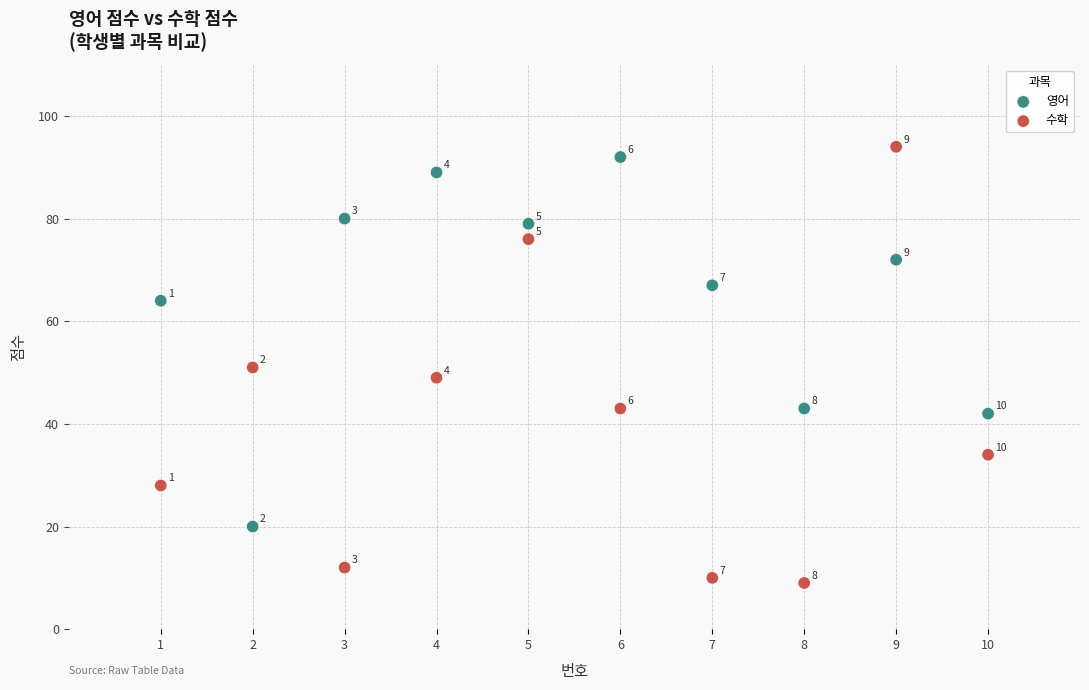

Which series reaches the maximum Y coordinate?

수학